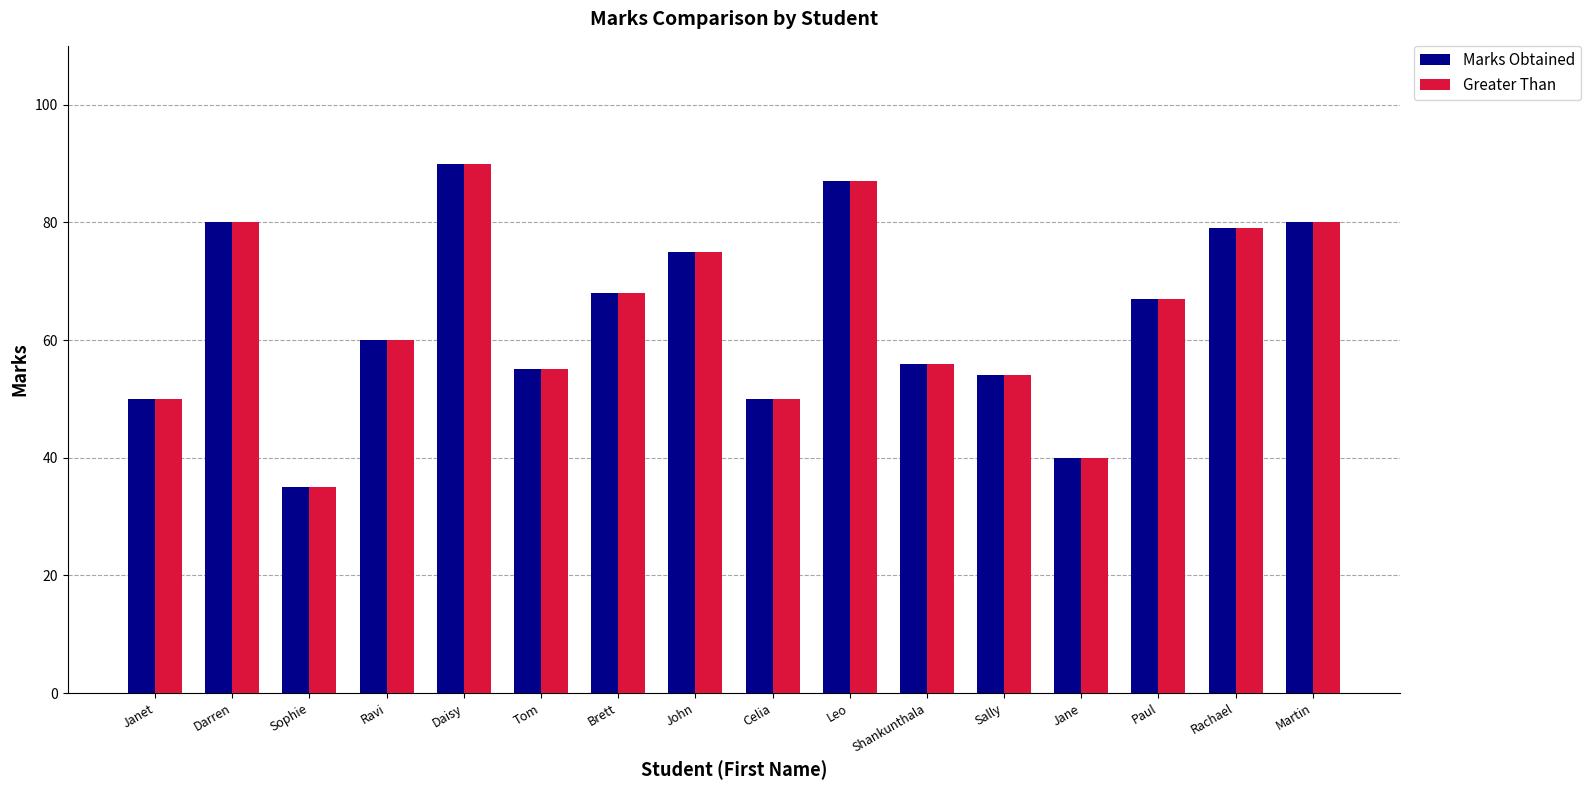

What are all the series names shown in the legend?

Marks Obtained, Greater Than